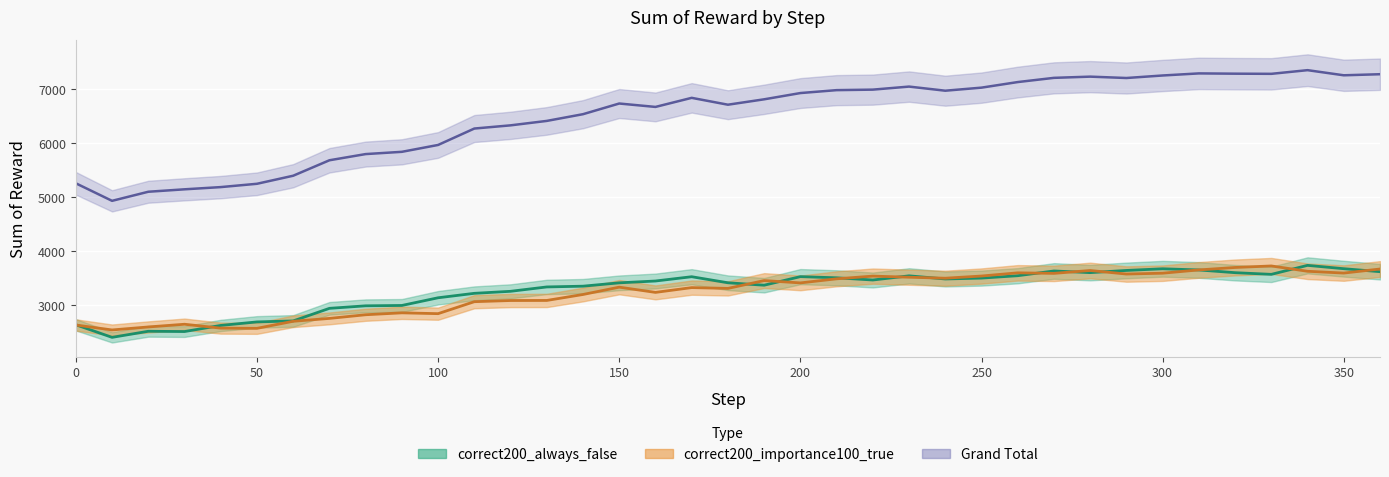

What is the value of the correct200_always_false point at the 22nd from the left?

3502.8